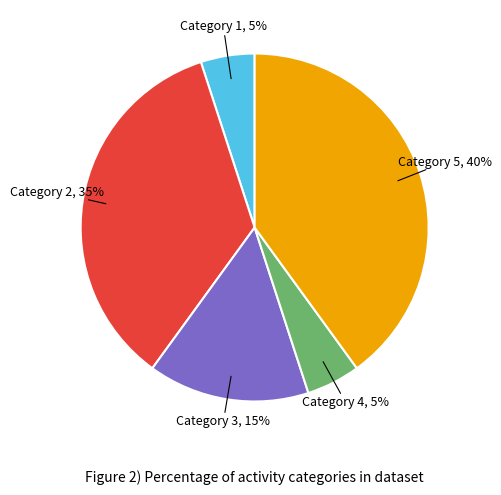

Is it true that 12 is 1% of the pie?

False